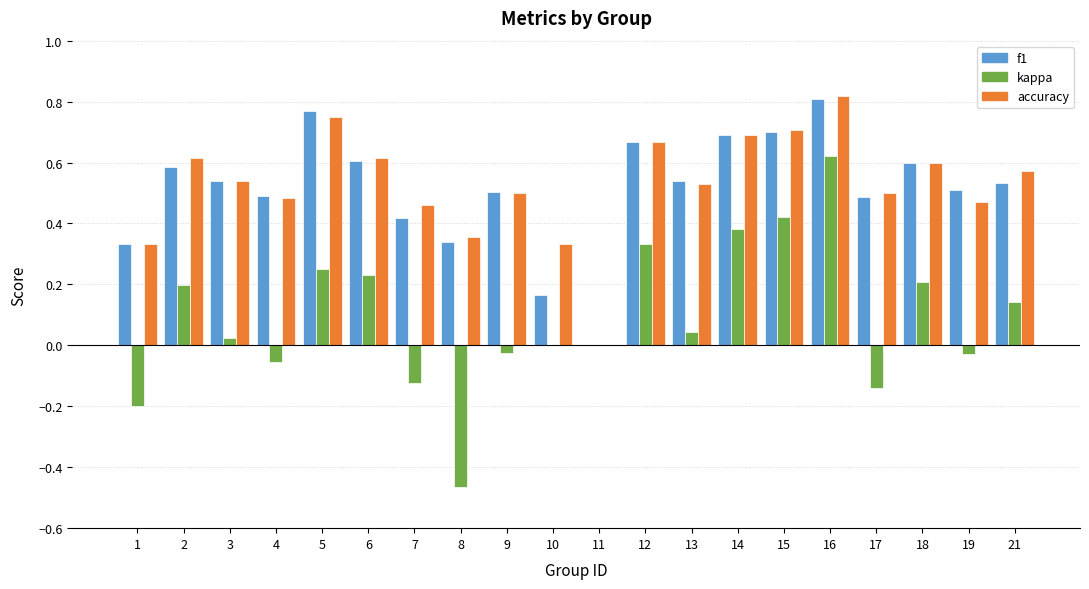

The accuracy series shows 0.8 at 5. True or false?

True